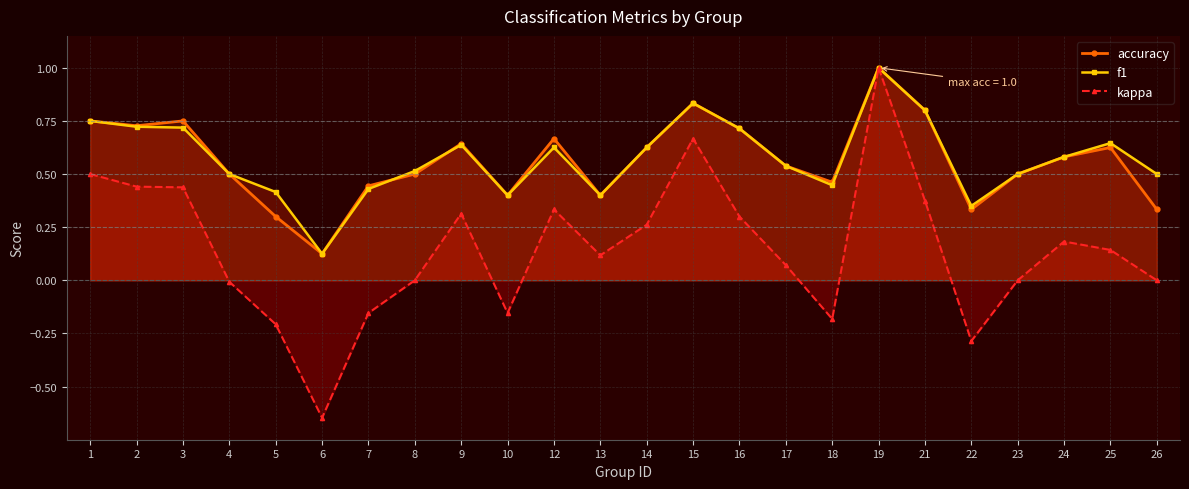

Which series has the largest total across all categories?

f1